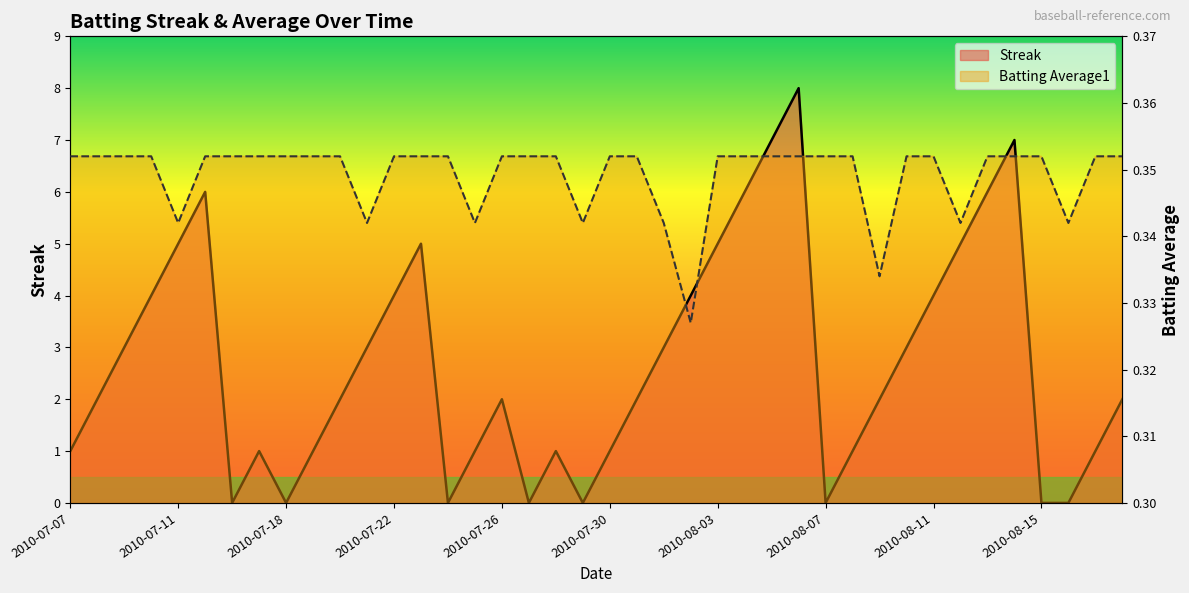

How many times do Batting Average1 and Streak cross each other?

14